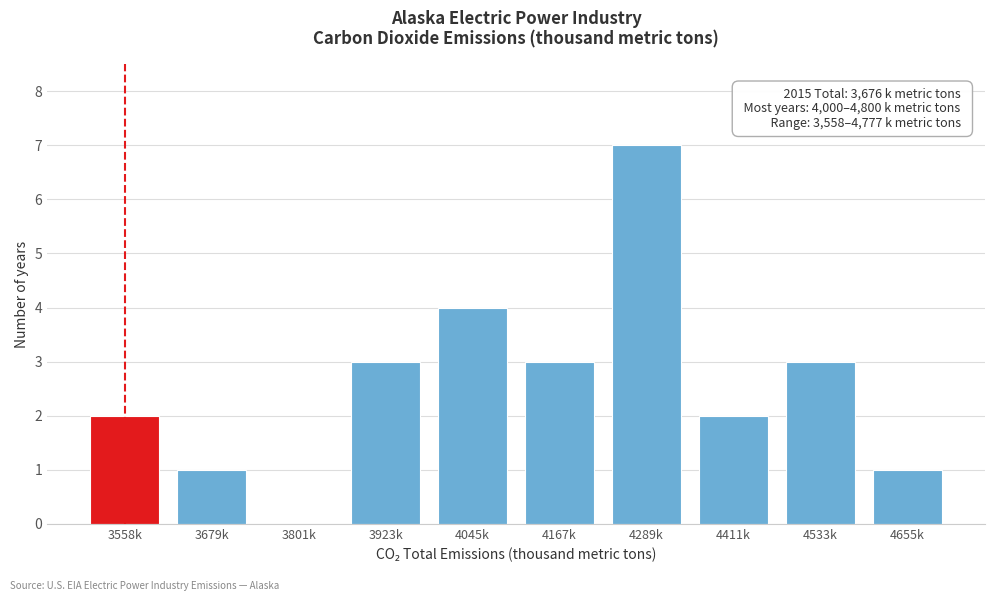

Reading left to right, extract all data points from this chart.

3558k=2	3679k=1	3801k=0	3923k=3	4045k=4	4167k=3	4289k=7	4411k=2	4533k=3	4655k=1